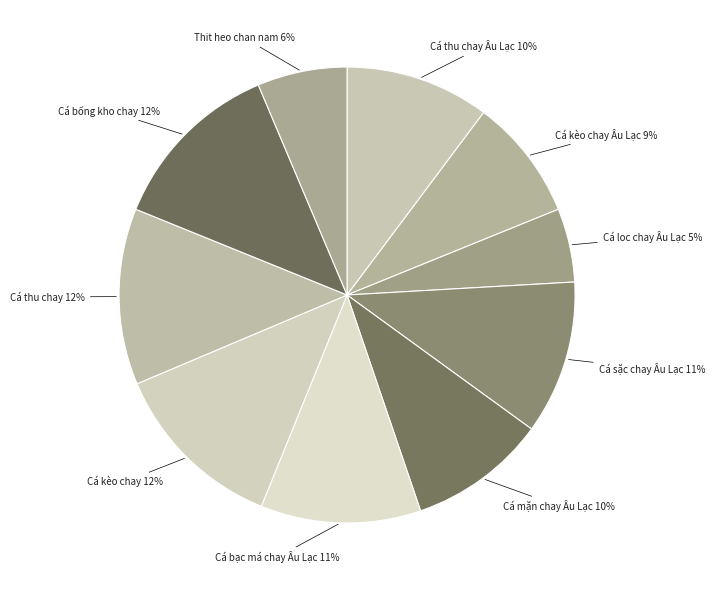

Do Thit heo chan nam and Cá mặn chay Âu Lạc together represent more than half of the pie?

No